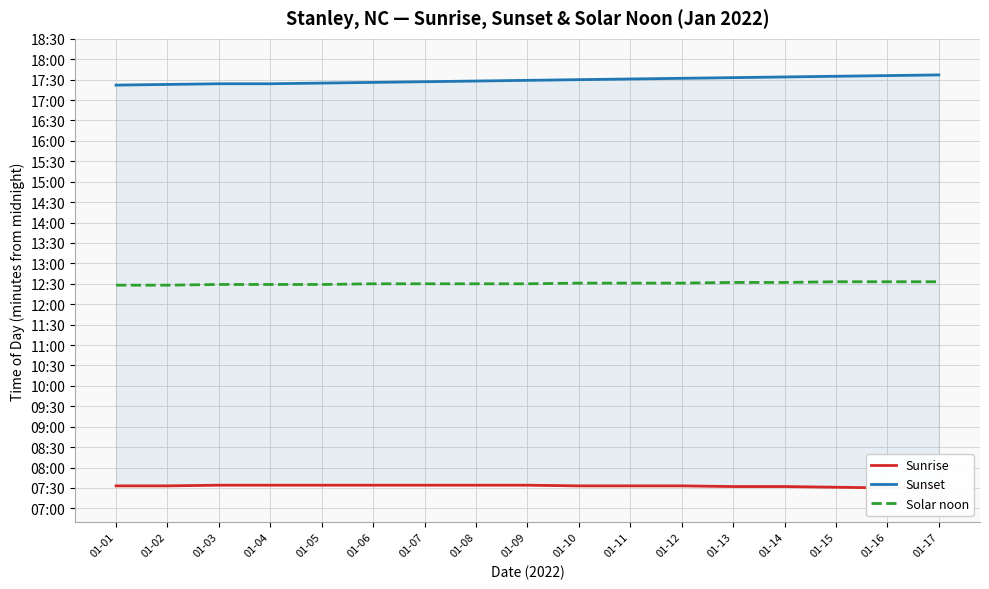

How many categories are shown in the chart?

17